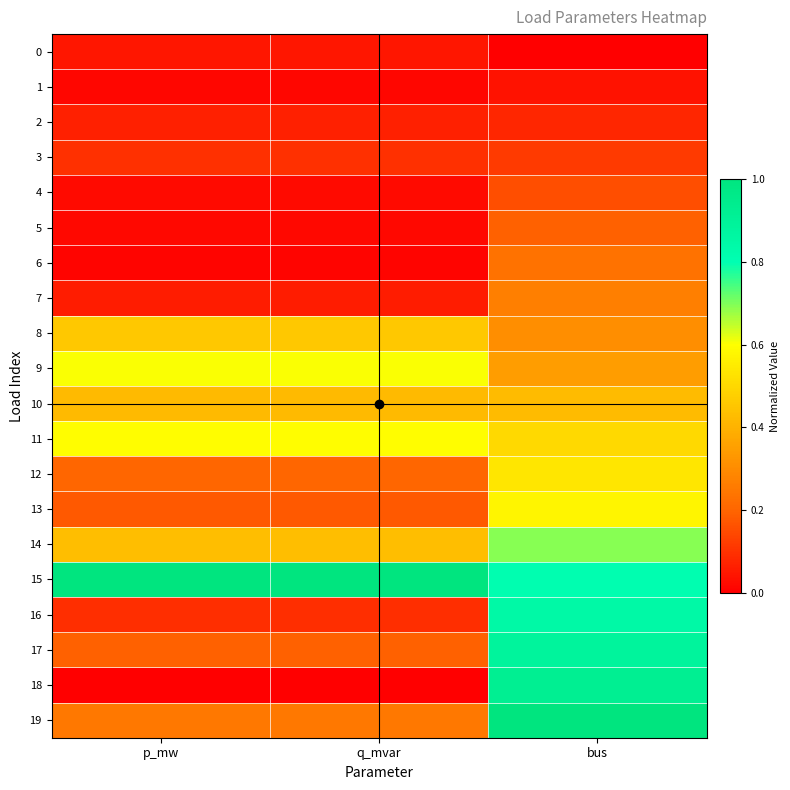

Count the number of data series in this chart.

20